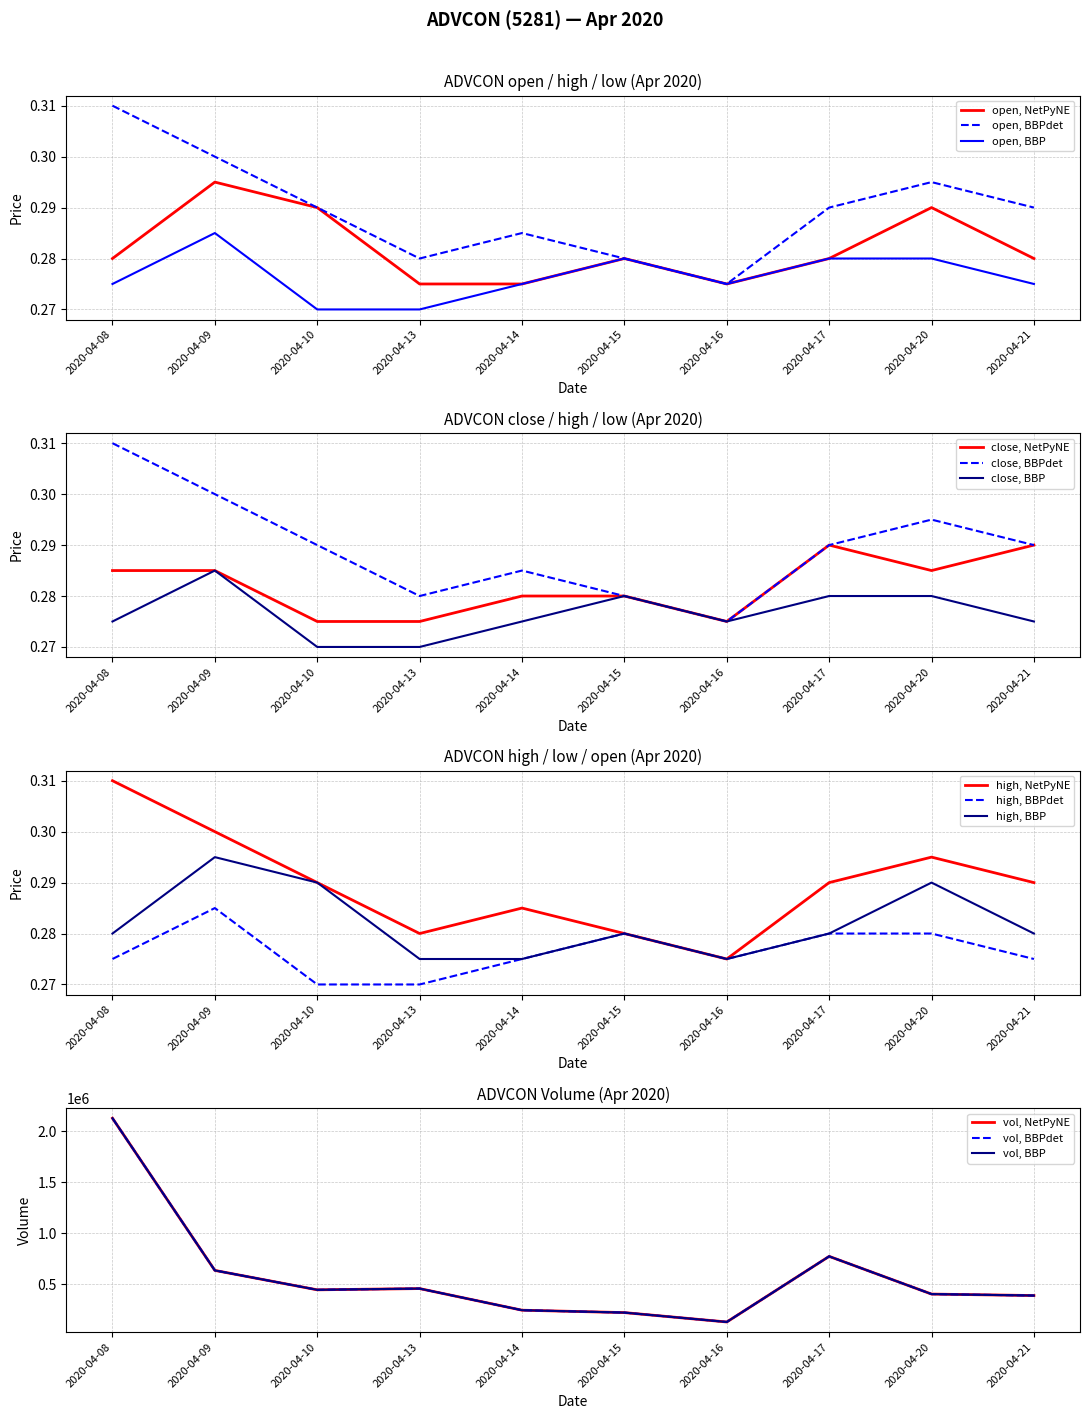

Is this an area chart (filled region under the line)?

No